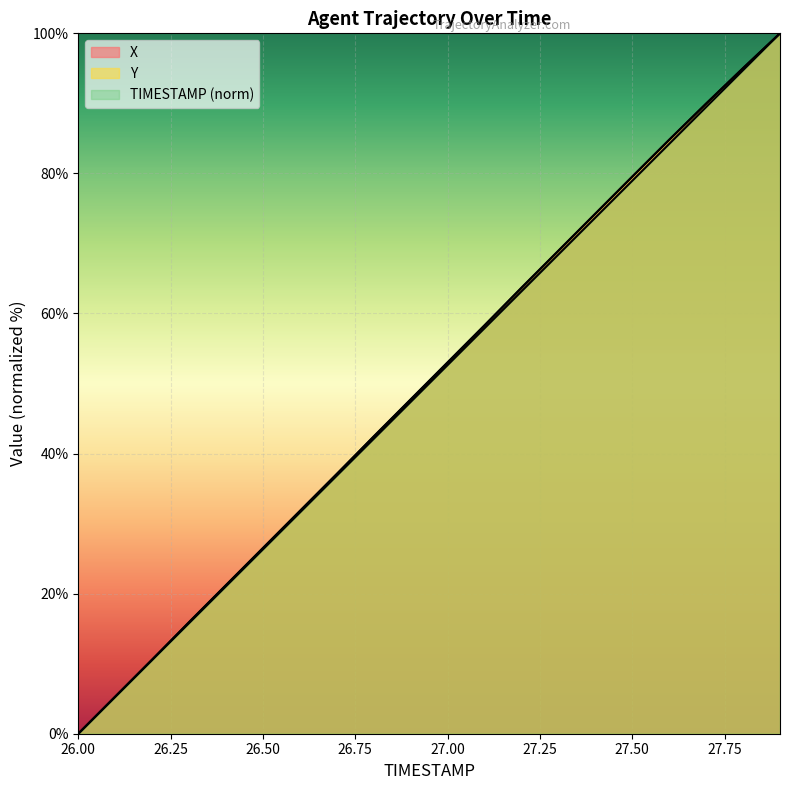

How many lines are shown in the chart?

3